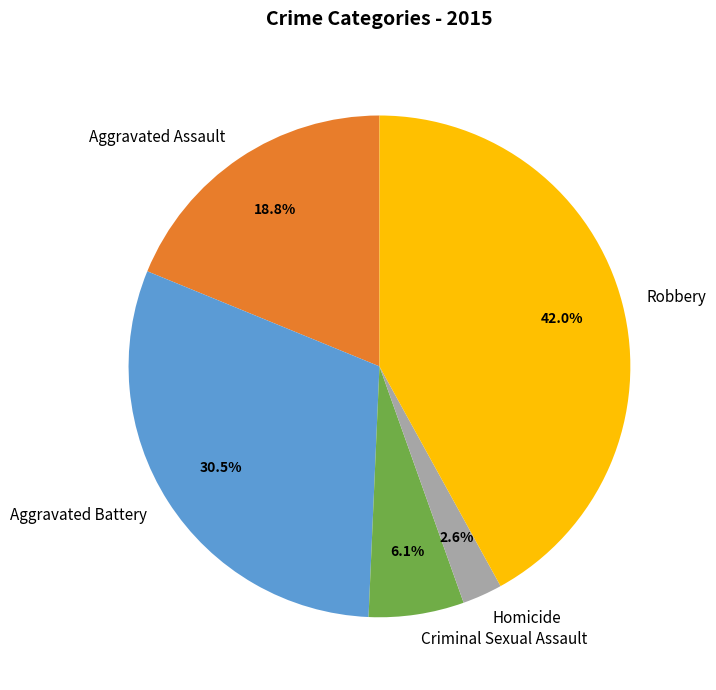

Which has a higher value, Robbery or Homicide?

Robbery